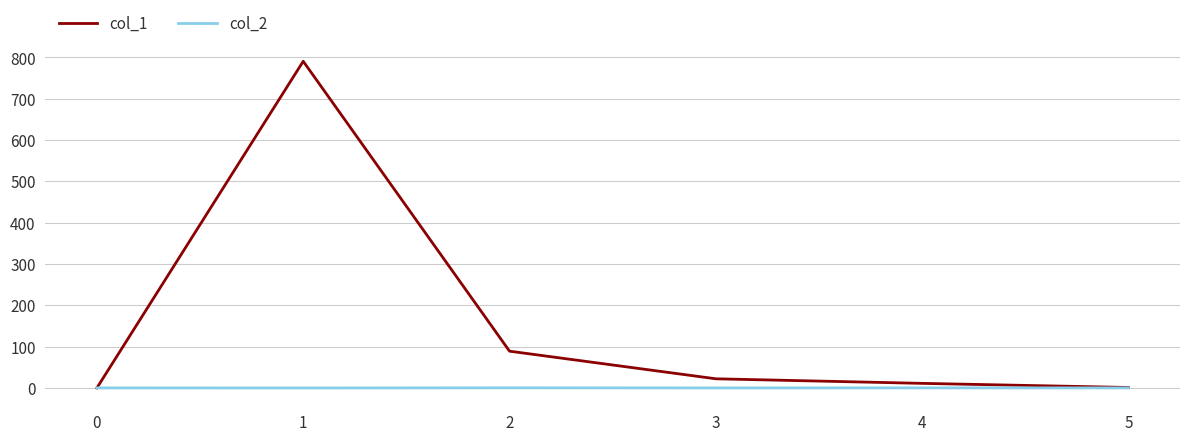

What is the difference between the maximum and minimum values in the col_2 series?

0.3